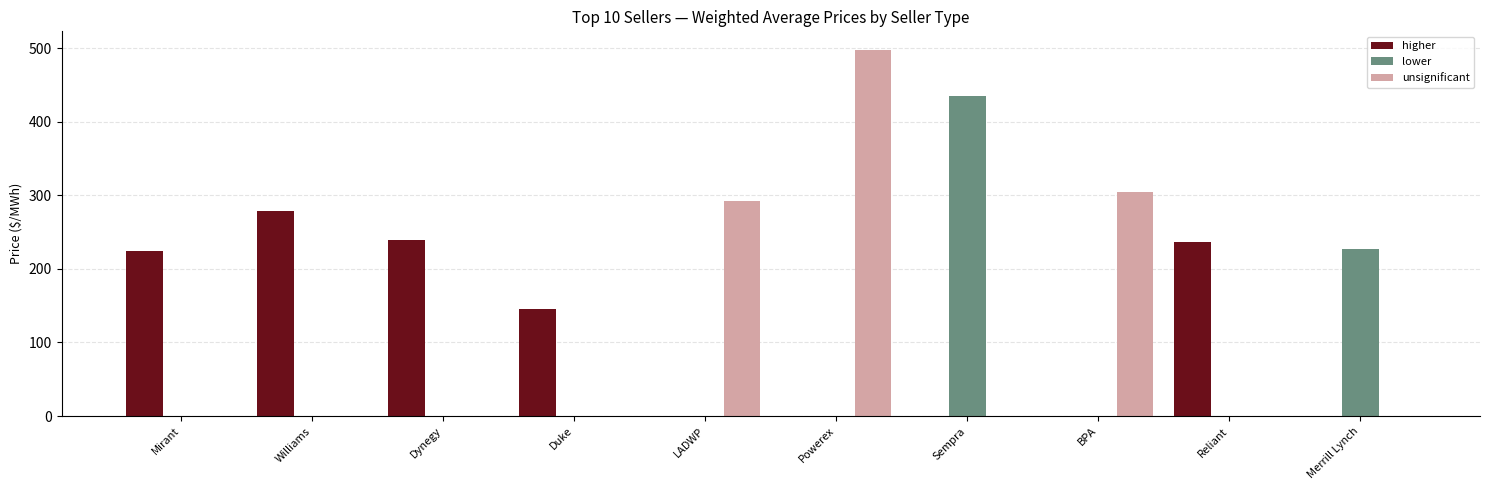

How many distinct data groups are displayed?

3